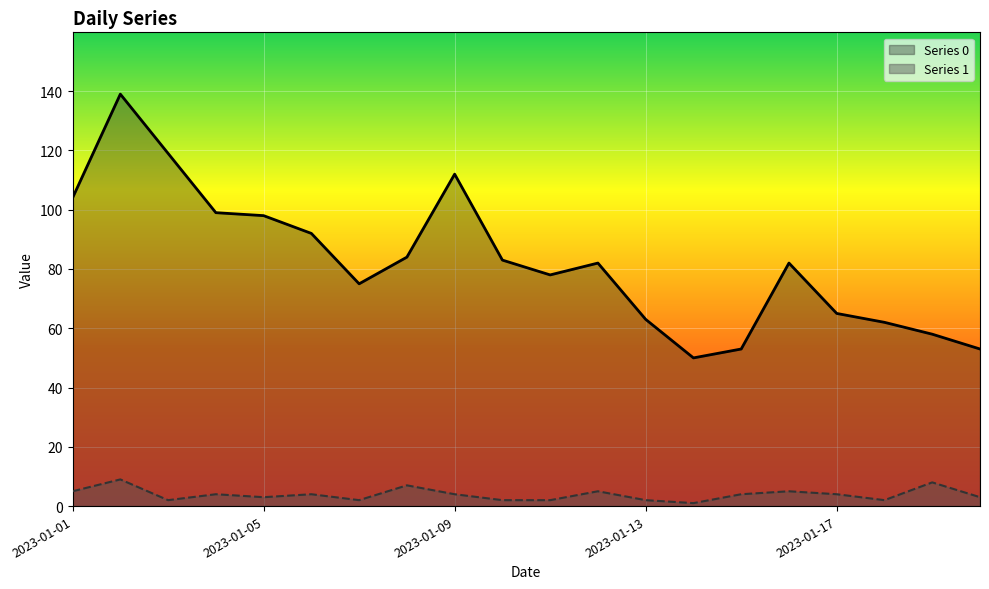

Is it true that Series 0 equals 12 at 18?

False